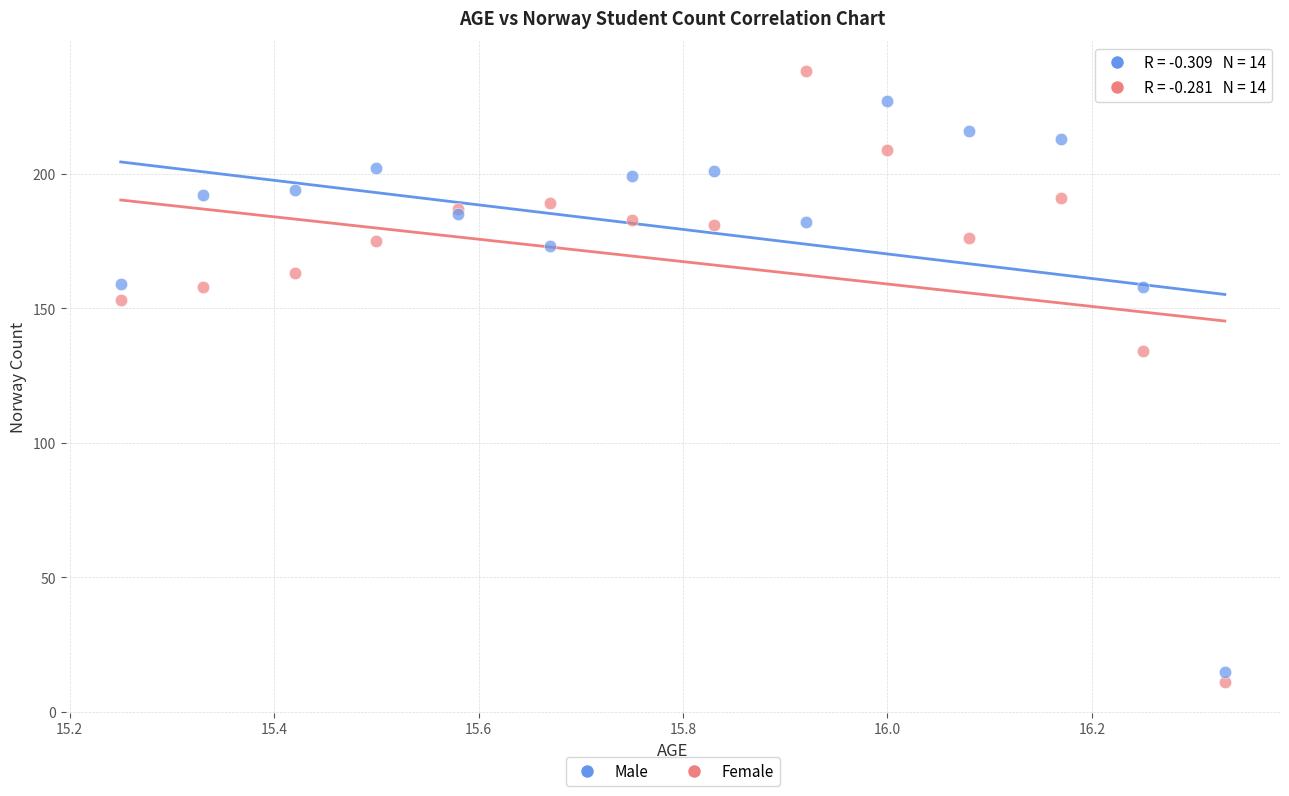

Across all series, what Y value is closest to 124?

134